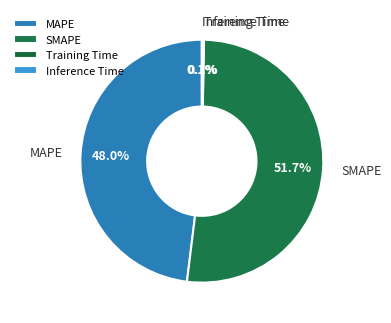

Is it true that MAPE is 48% of the pie?

True